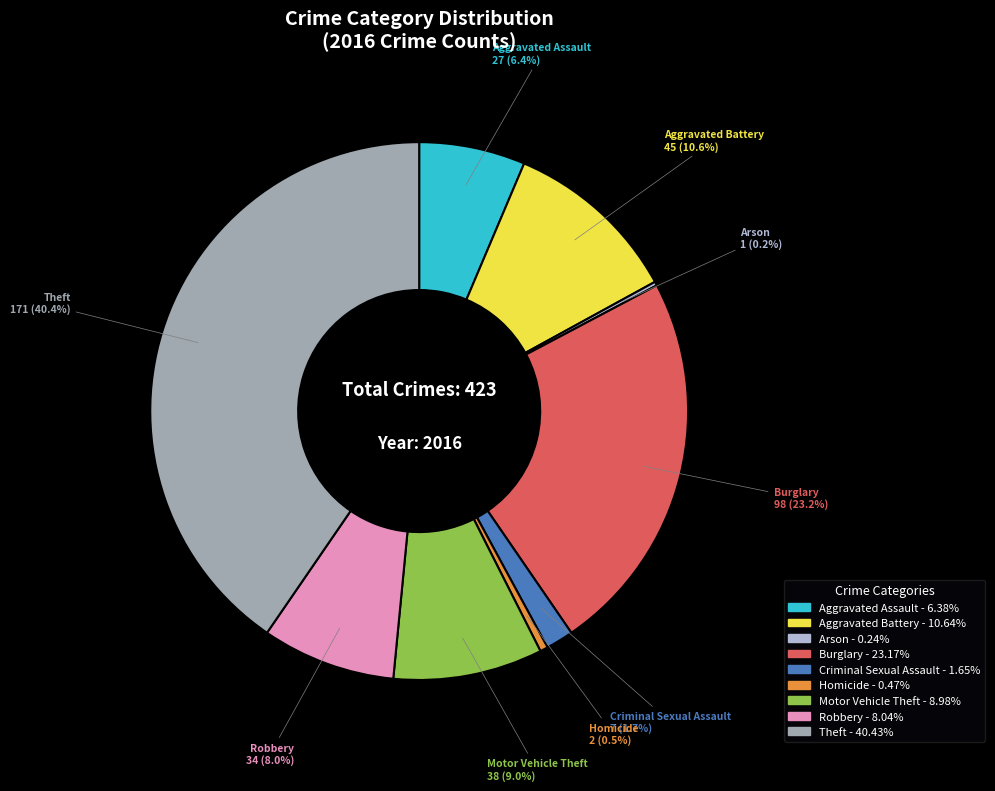

What is the largest slice in the pie chart?

Theft